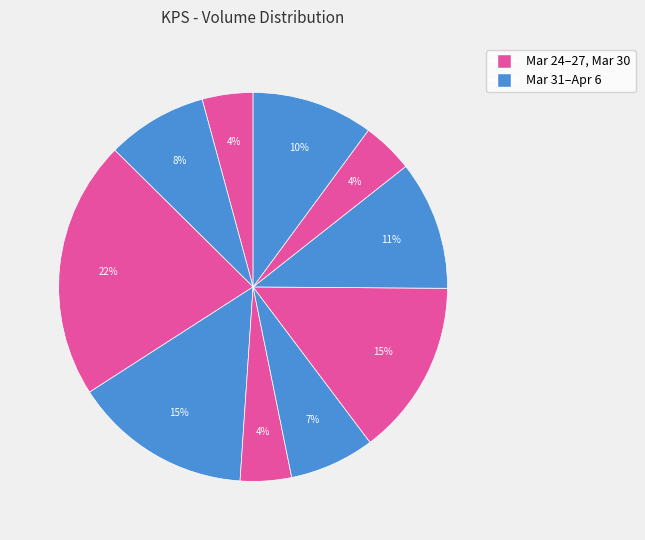

Rank the categories by value from highest to lowest.

2020-03-26, 2020-03-27, 2020-04-01, 2020-04-02, 2020-04-06, 2020-03-25, 2020-03-31, 2020-04-03, 2020-03-30, 2020-03-24